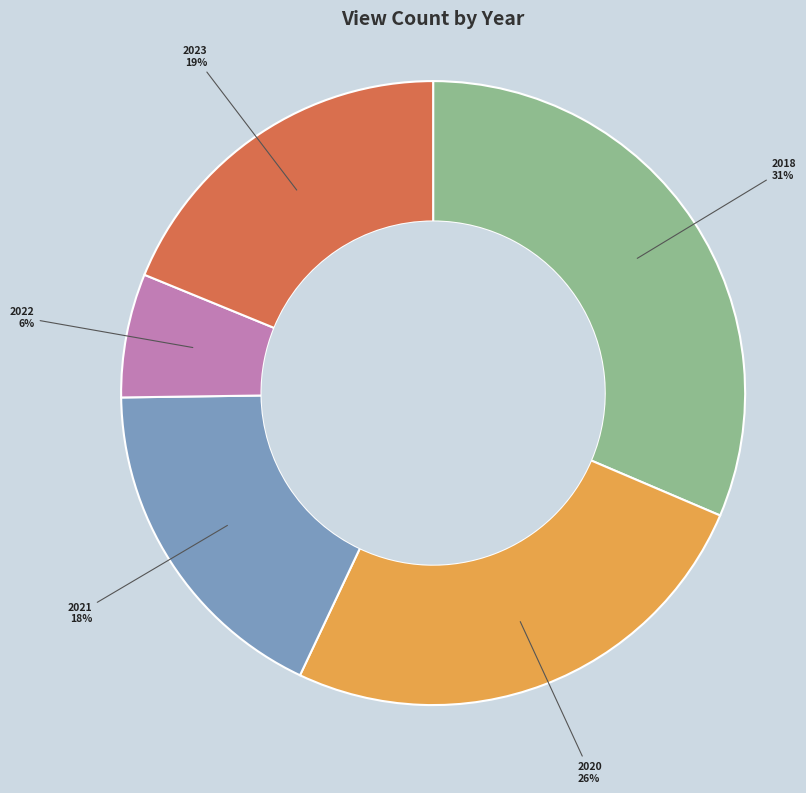

To the nearest percent, what is the difference between the largest and smallest slice percentages?

25%